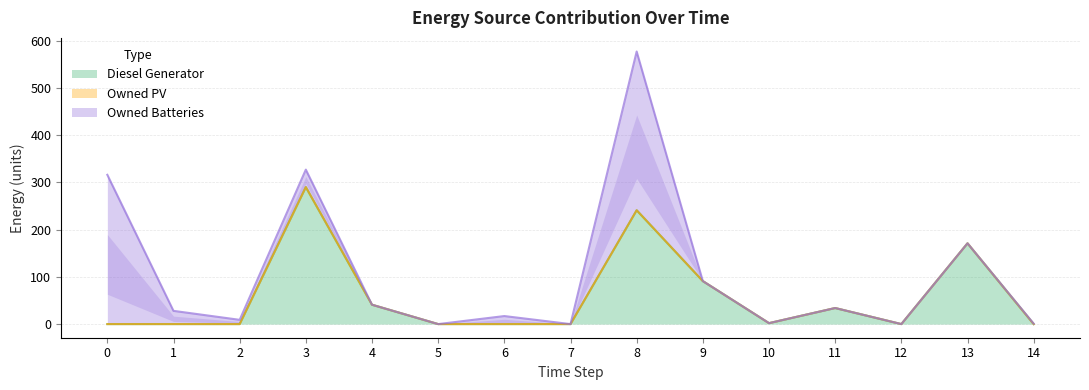

What is the average value of the Owned Batteries series?

50